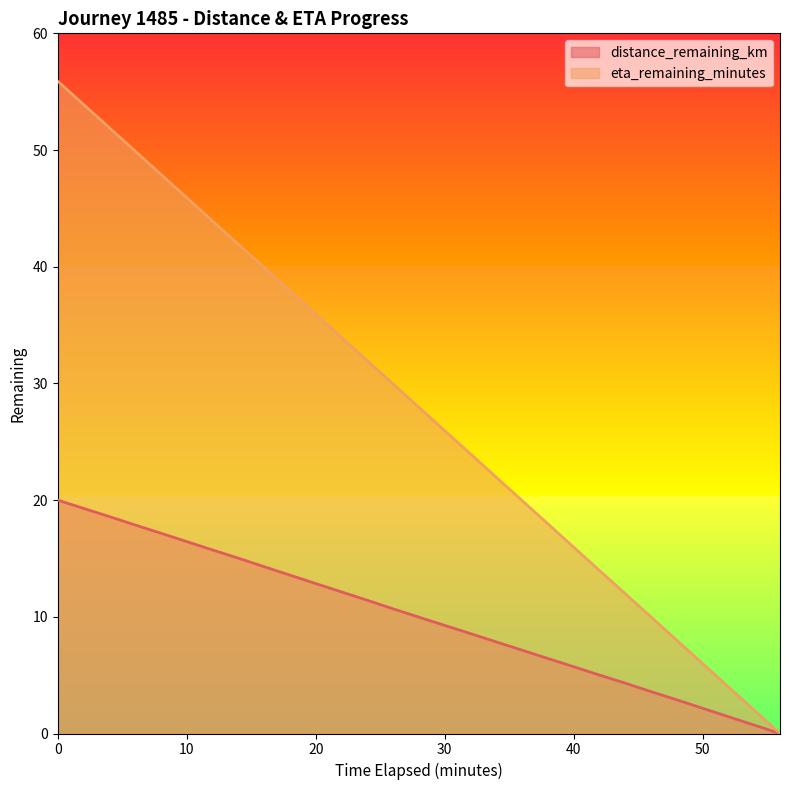

What is the label of the 20th point from the right?

18.0